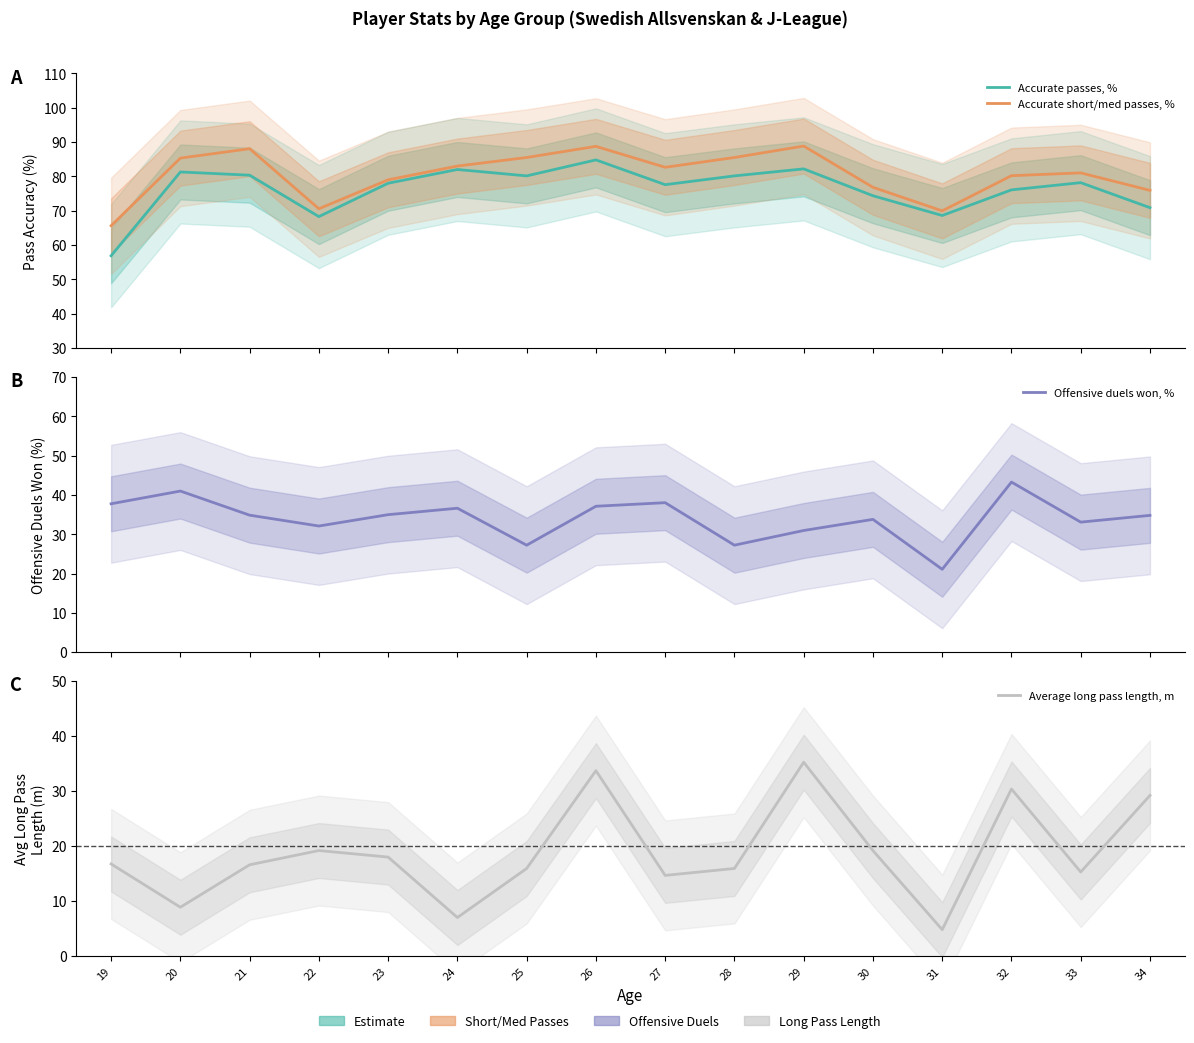

Where is Offensive duels won, % nearest to the value 32?

22